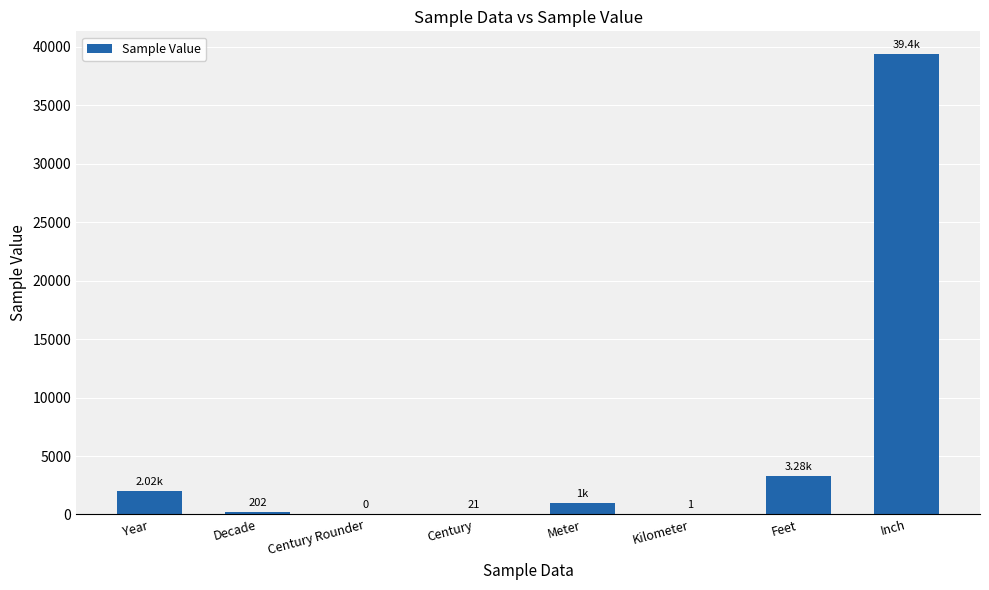

At which label is the value closest to 19685?

Feet